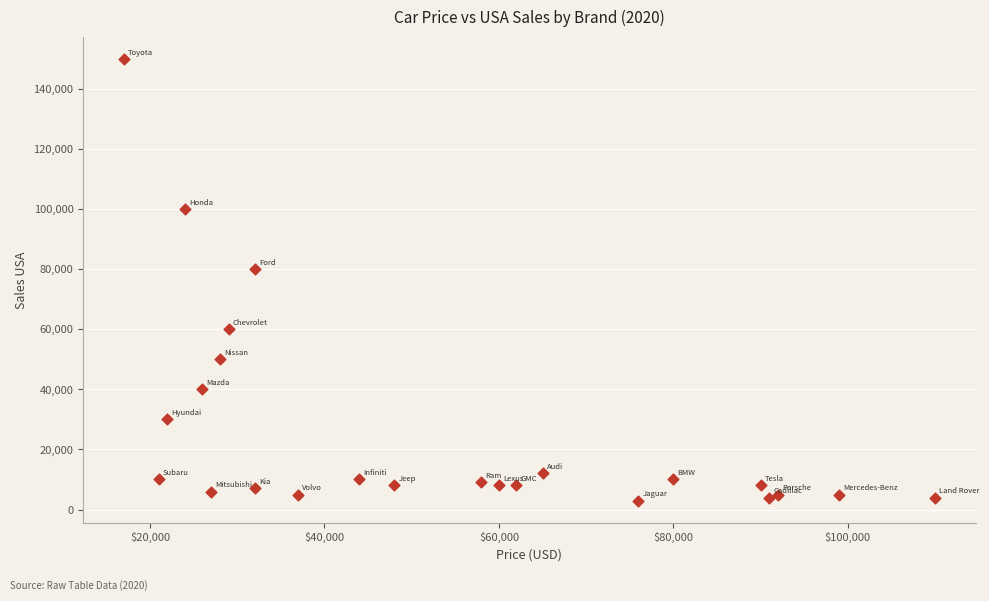

What Y value in the scatter plot is closest to 76500?

80000